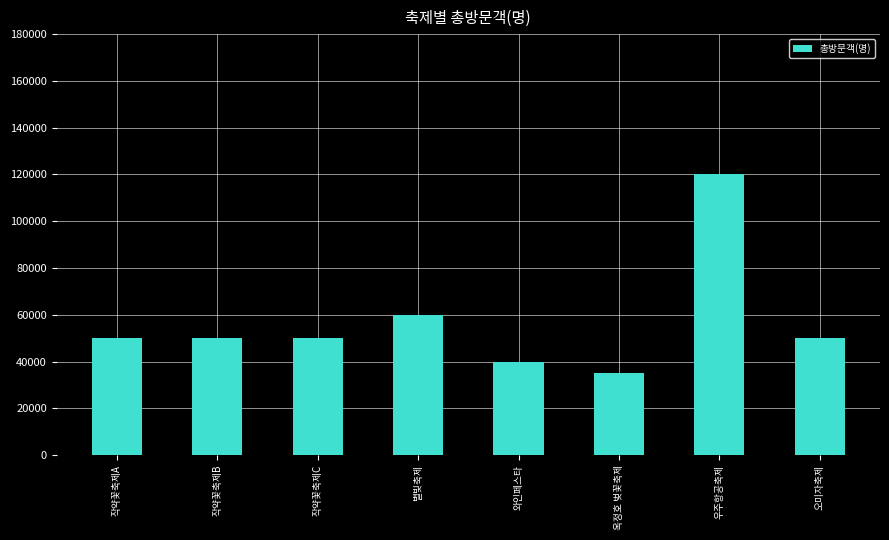

Count the number of data series in this chart.

1